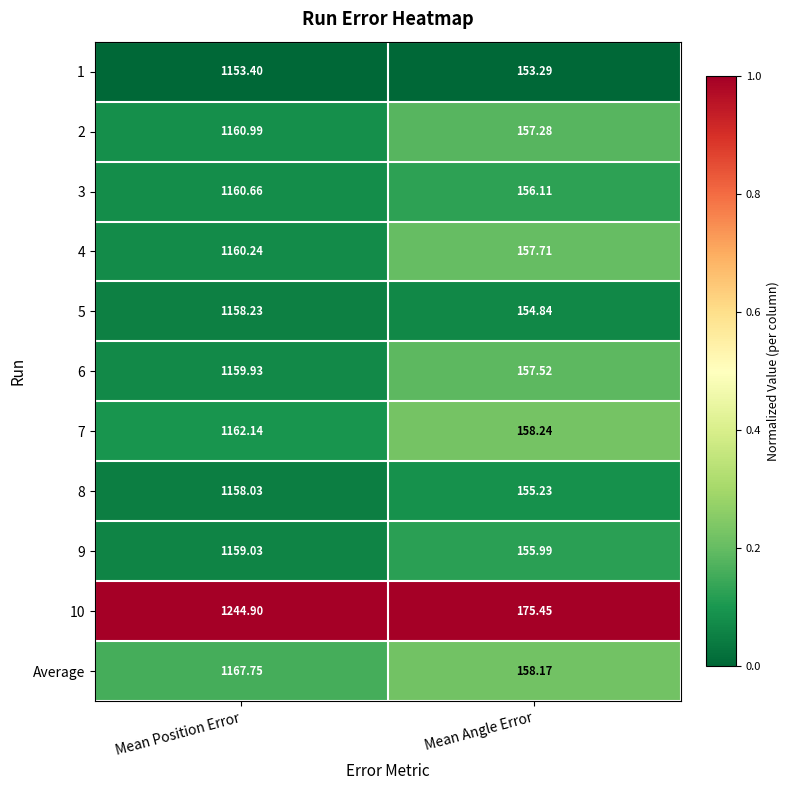

Which label corresponds to the smallest value in the chart?

Mean Angle Error